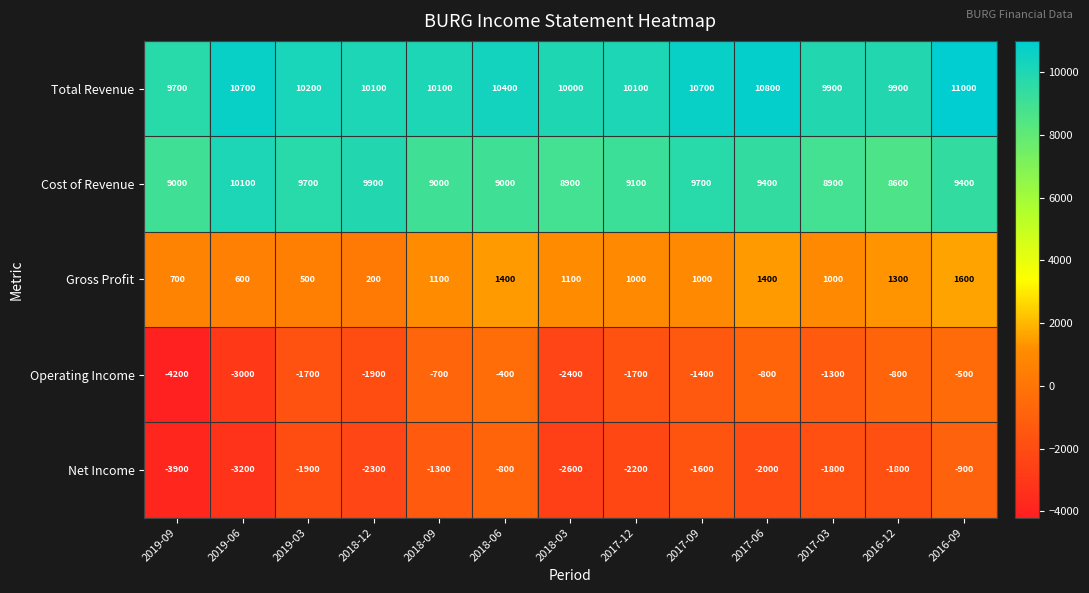

List the series in order of their peak value, lowest first.

Net Income, Operating Income, Gross Profit, Cost of Revenue, Total Revenue